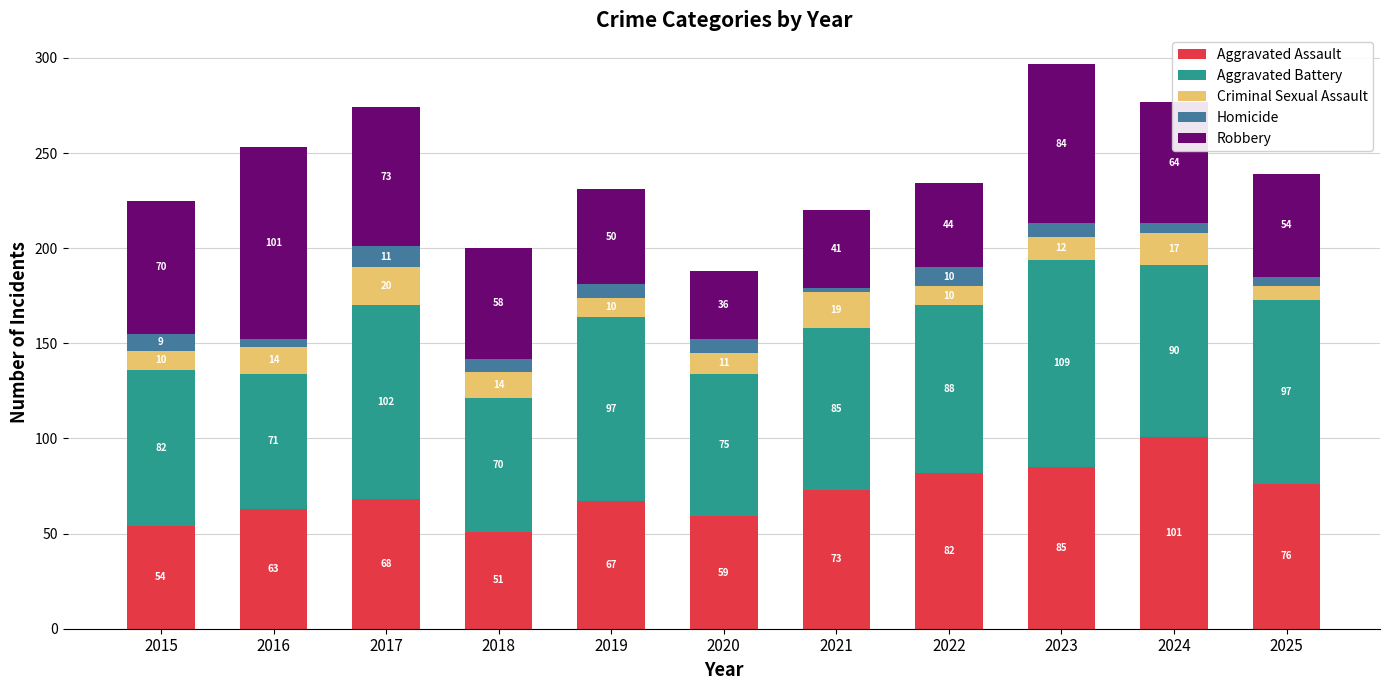

At which category is the sum across all series the highest?

2023